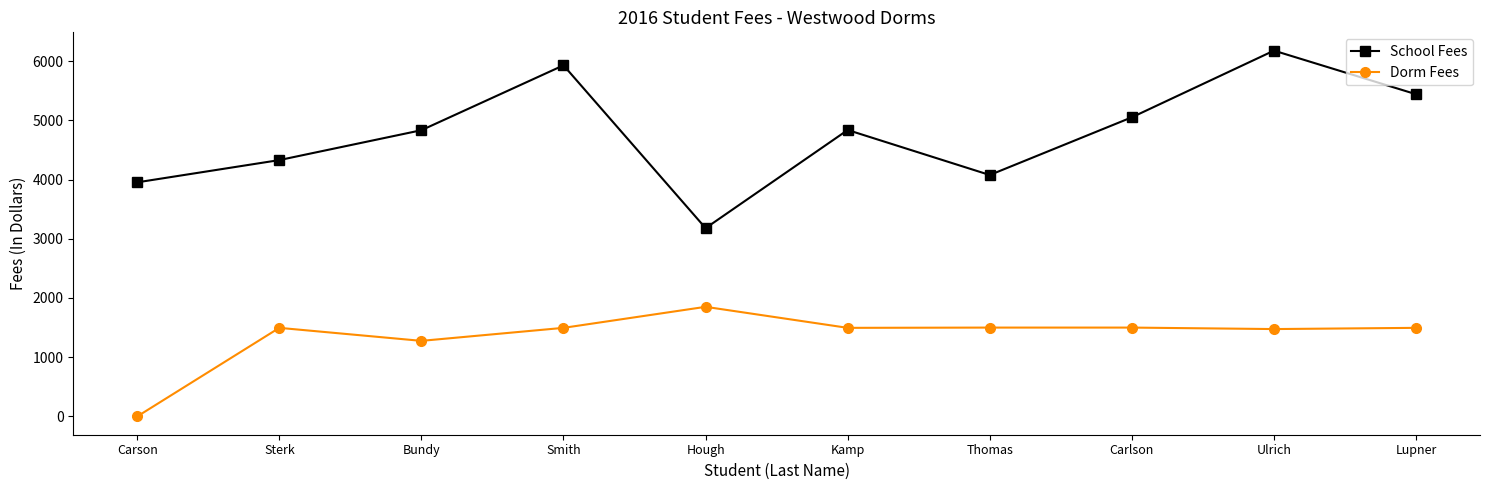

What is the approximate value of School Fees at Hough?

3178.7